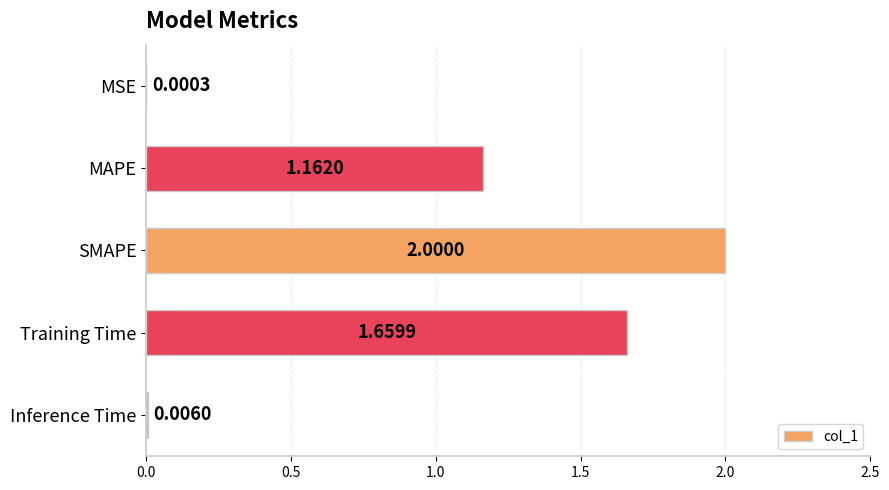

Count the number of values greater than 1.

3